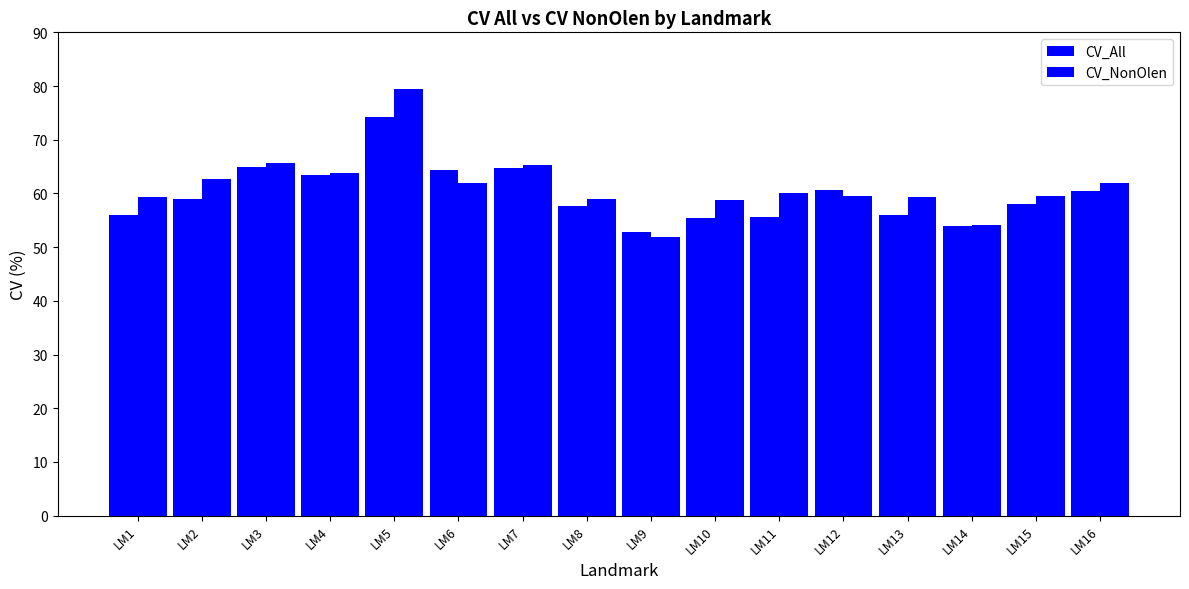

How many groups of bars are there?

16